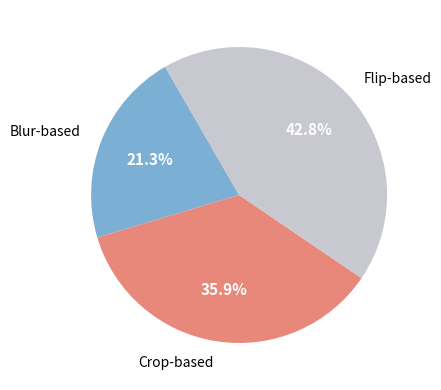

Does any single category account for the majority?

No